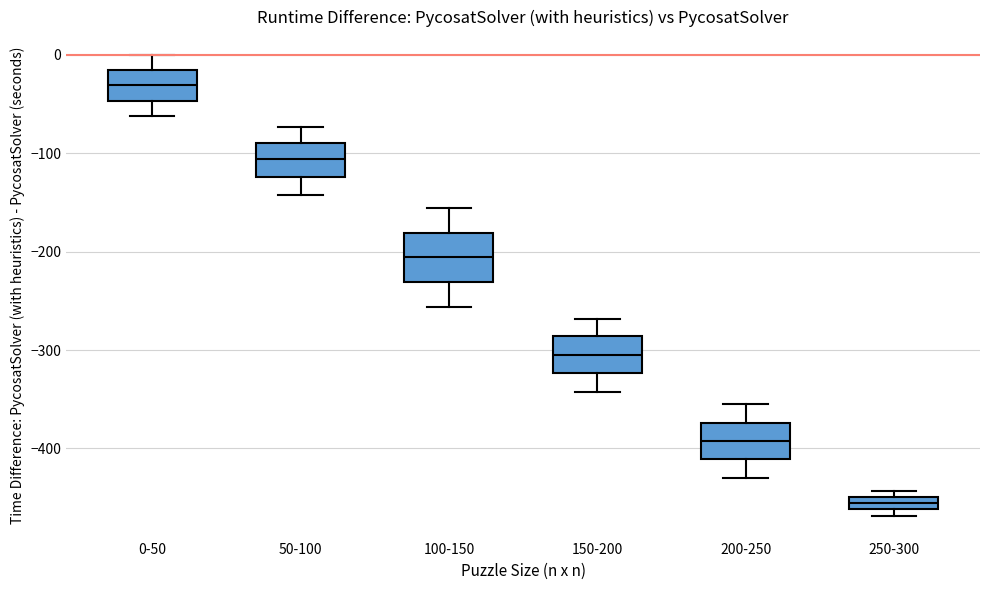

Where does the median line of the box for 50-100 sit on the y-axis? The values are not printed on the chart, so give them approximately, as read against the axis.

-110